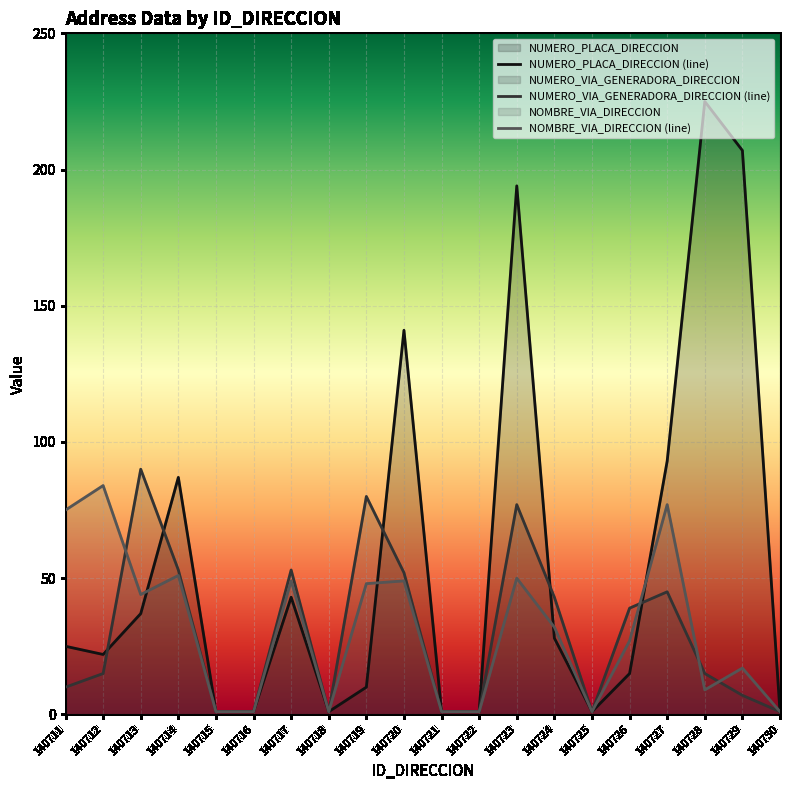

Which series has the largest total across all categories?

NUMERO_PLACA_DIRECCION (line)